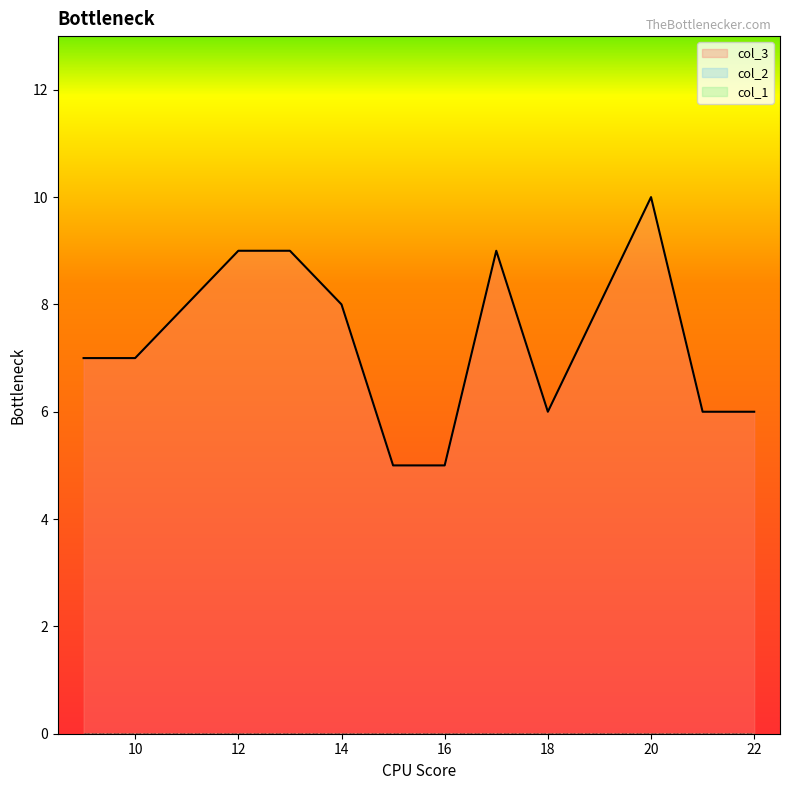

Reading left to right, list all the values displayed in this chart.

col_3: 7	7	8	9	9	8	5	5	9	6	8	10	6	6
col_1: 0	0	0	0	0	0	0	0	0	0	0	0	0	0
col_2: 0	0	0	0	0	0	0	0	0	0	0	0	0	0